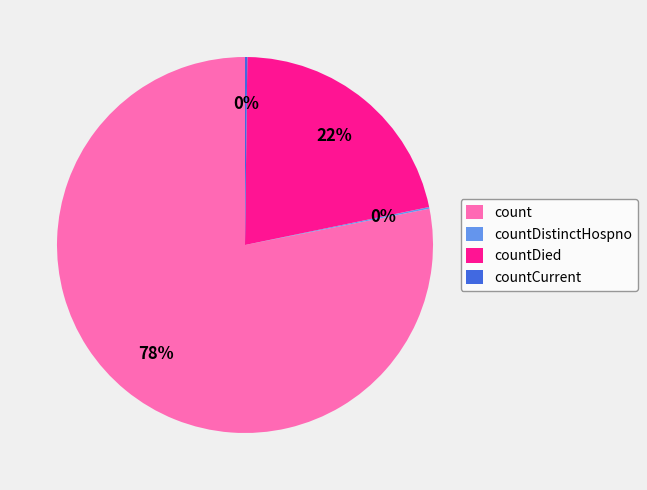

True or false: count accounts for 78% of the total.

True